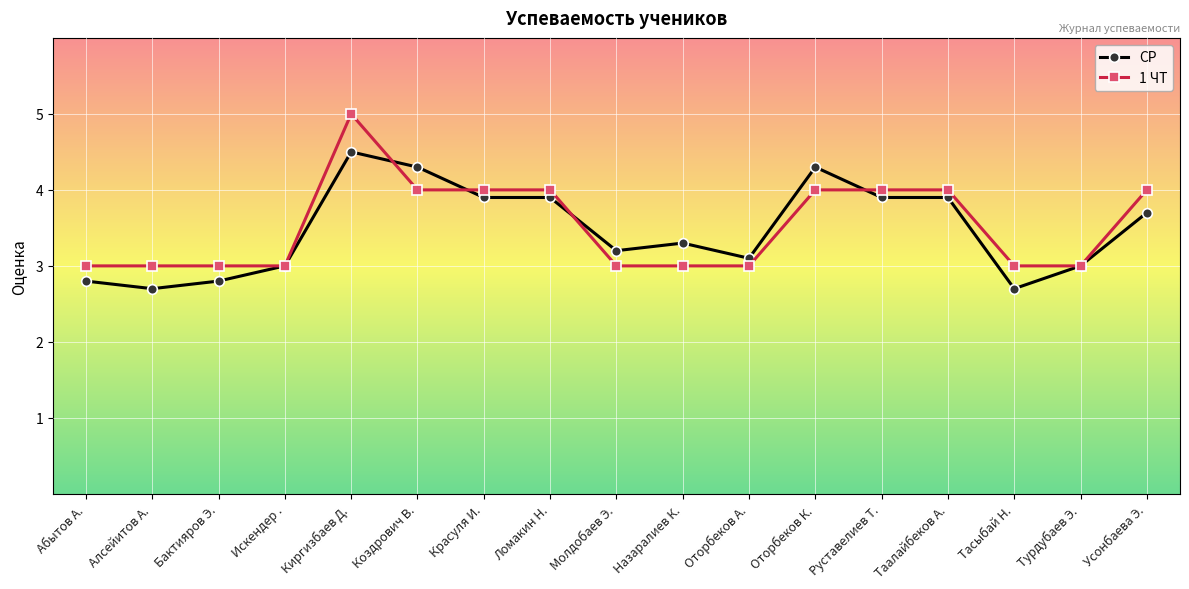

Does the chart have visible grid lines?

Yes